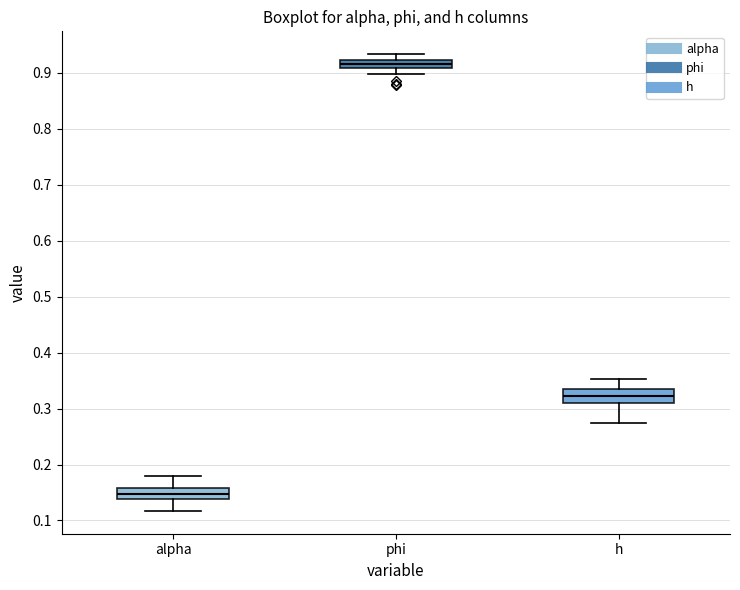

Where is the upper edge of the box for h on the y-axis? The values are not printed on the chart, so give them approximately, as read against the axis.

0.33